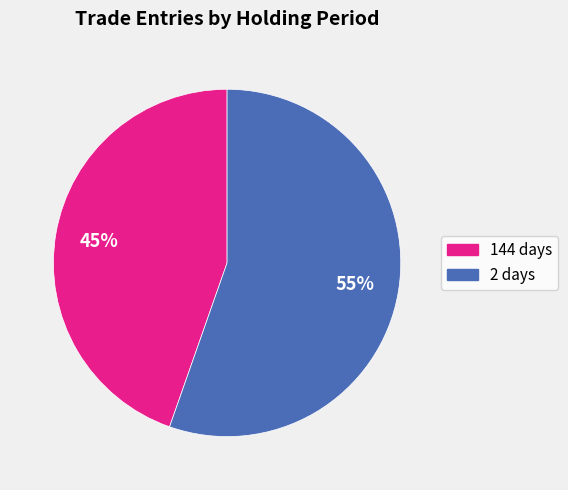

True or false: 2 days accounts for 55% of the total.

True